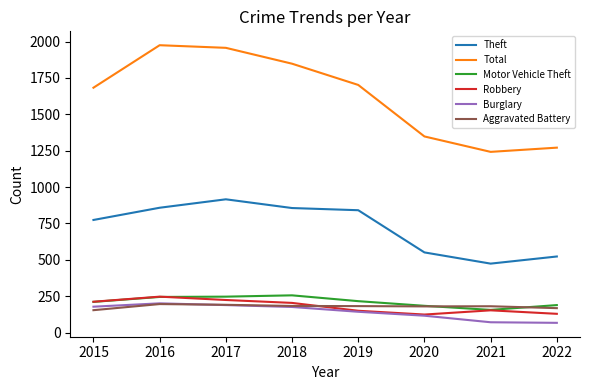

Is it true that Aggravated Battery equals 108 at 2021?

False